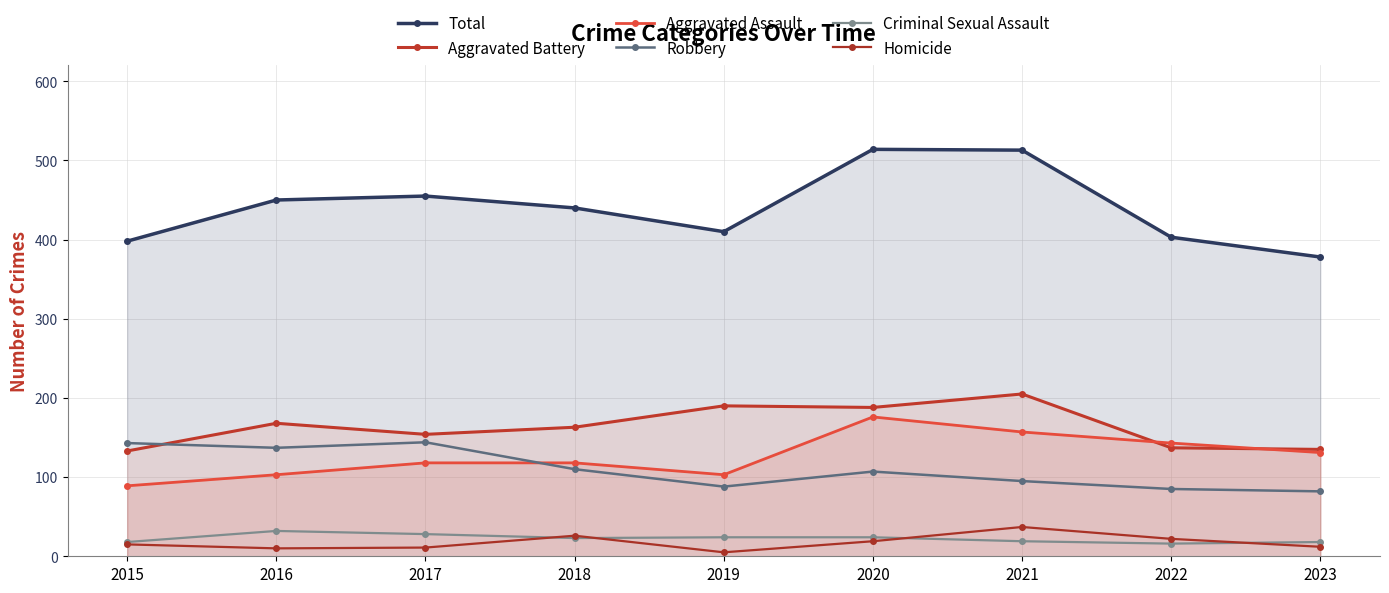

Does the chart have visible grid lines?

Yes